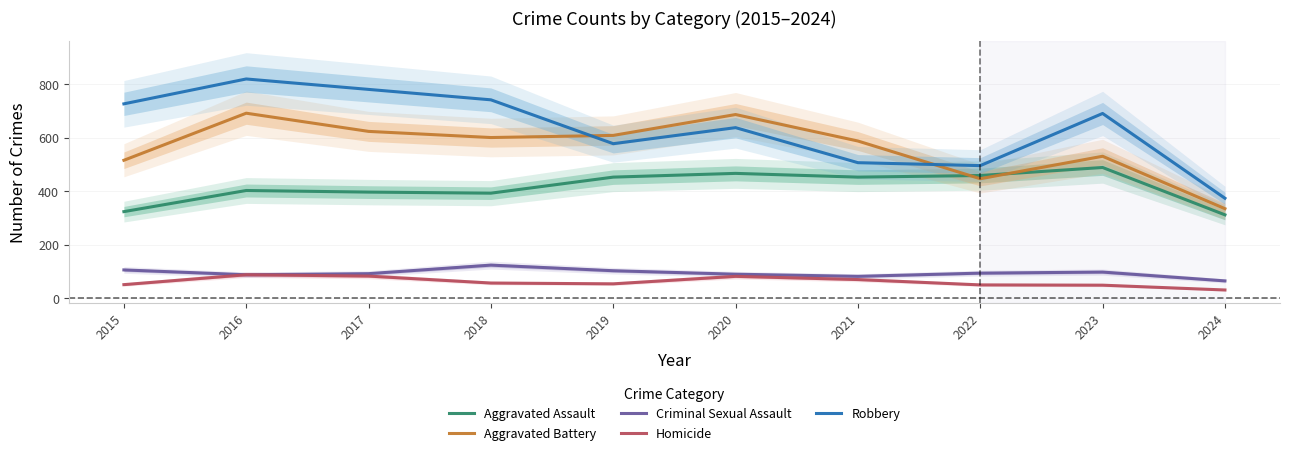

What is the difference between the maximum and minimum values in the Aggravated Assault series?

177